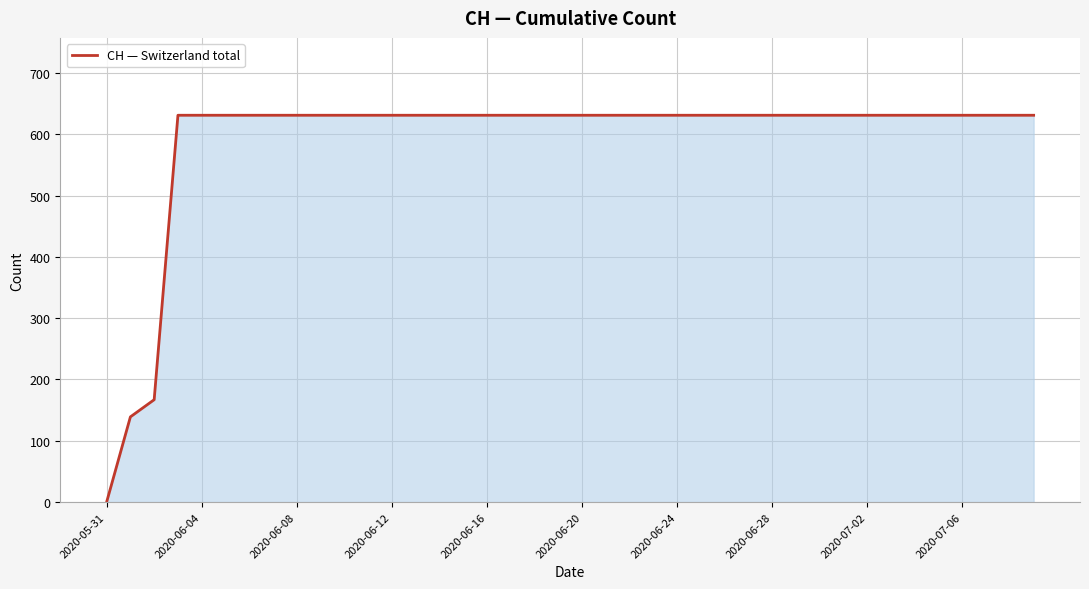

What is the maximum value shown in the chart?

631